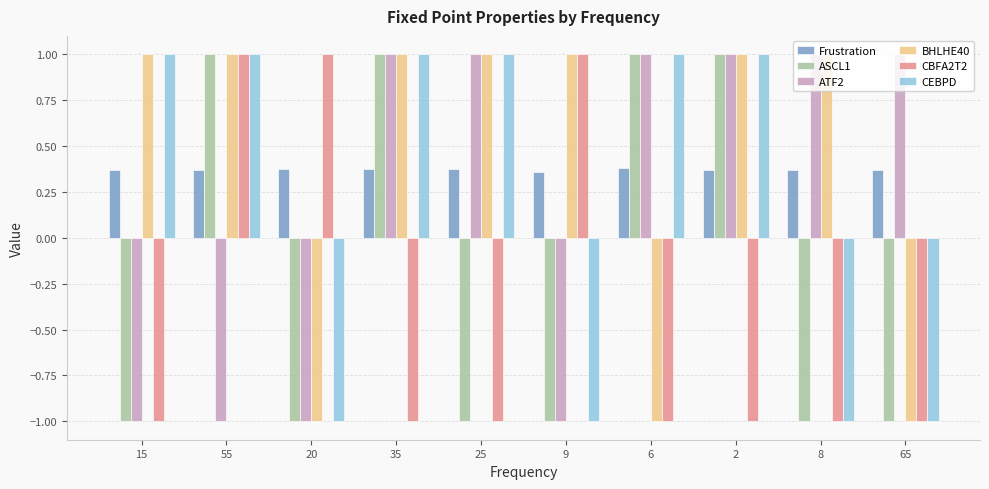

How many values in the CBFA2T2 series exceed -1?

3